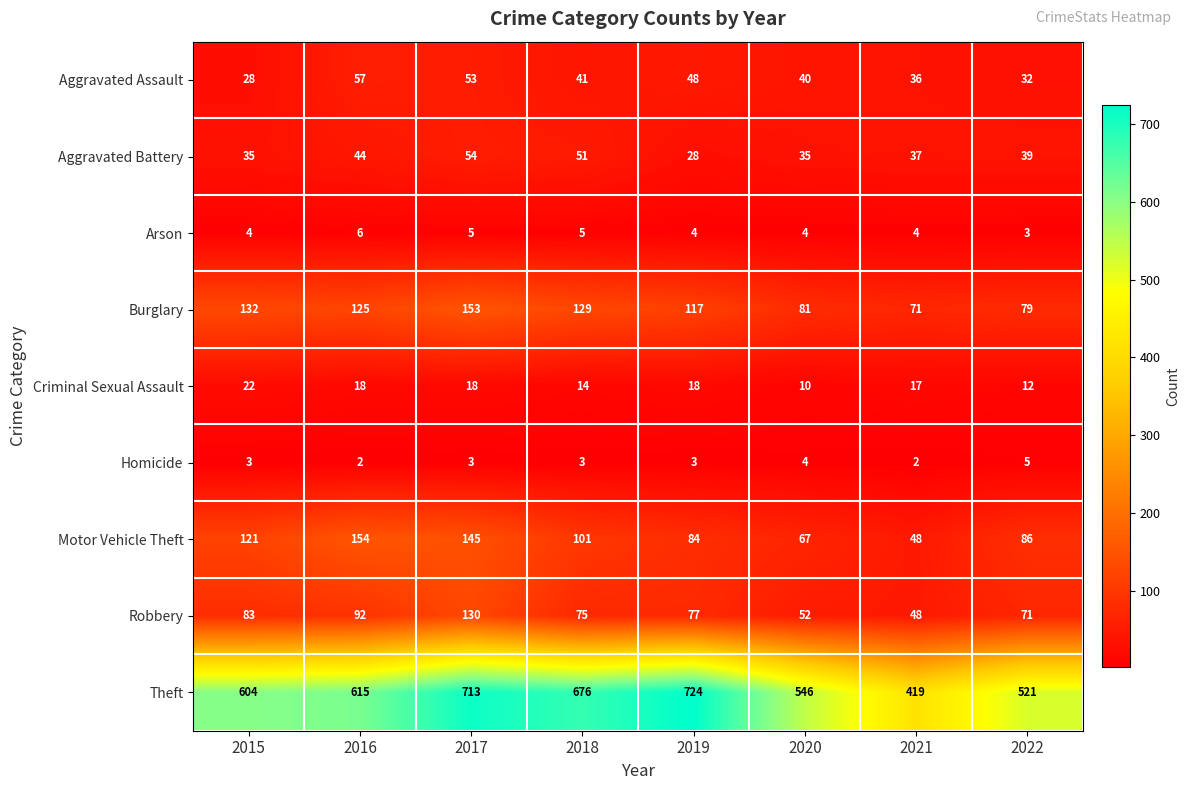

What value does the Homicide series have at 2017?

3